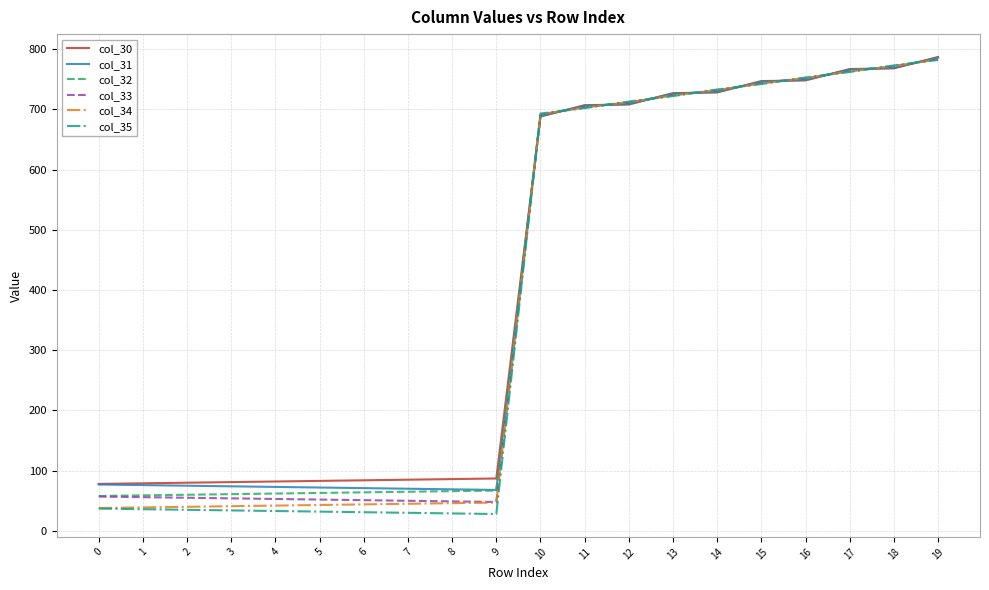

Which category has the highest value across all series?

19